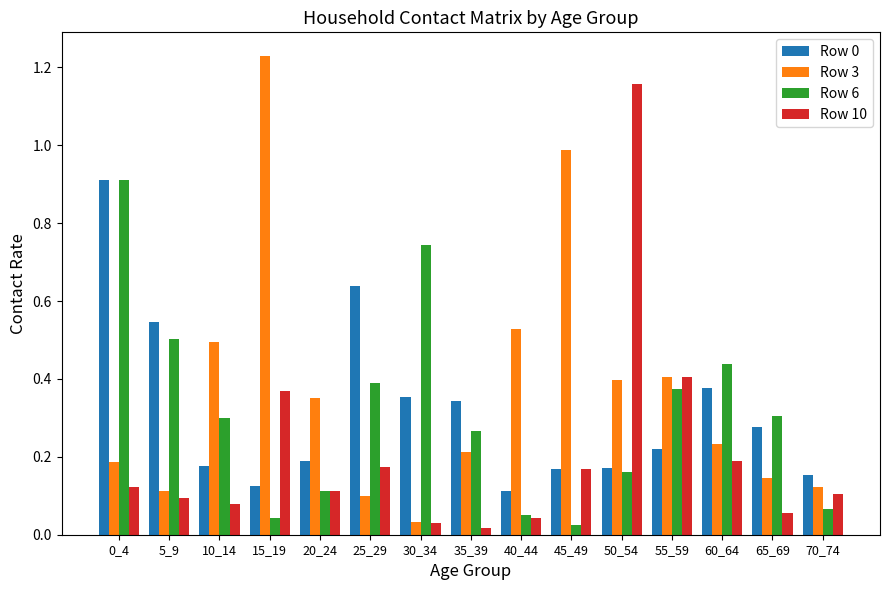

What is the value of the Row 3 bar at the 10th from the left?

1.0